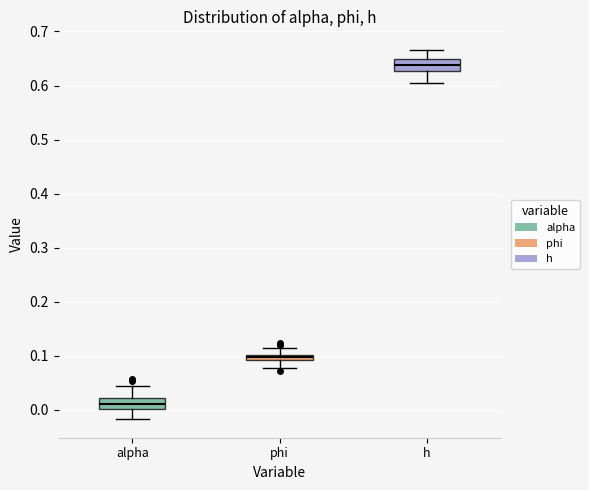

Where does the lower whisker of the box for alpha end on the y-axis? The values are not printed on the chart, so give them approximately, as read against the axis.

-0.02